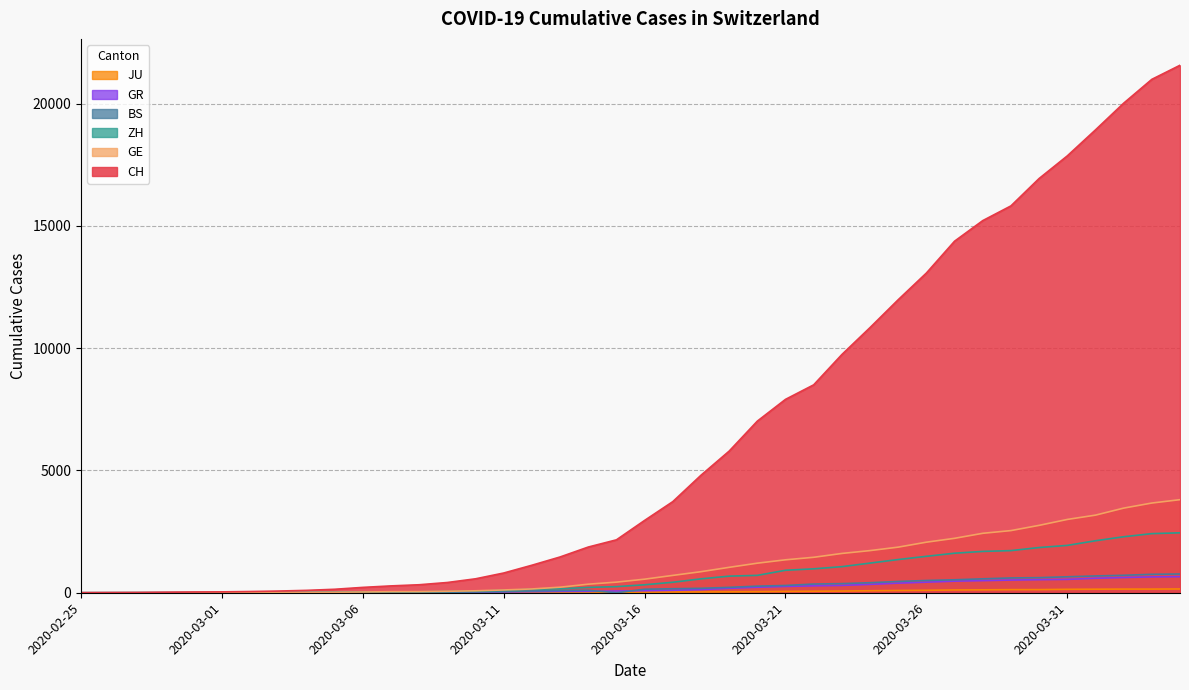

The value of CH at 2020-03-31 is 17867. True or false?

True